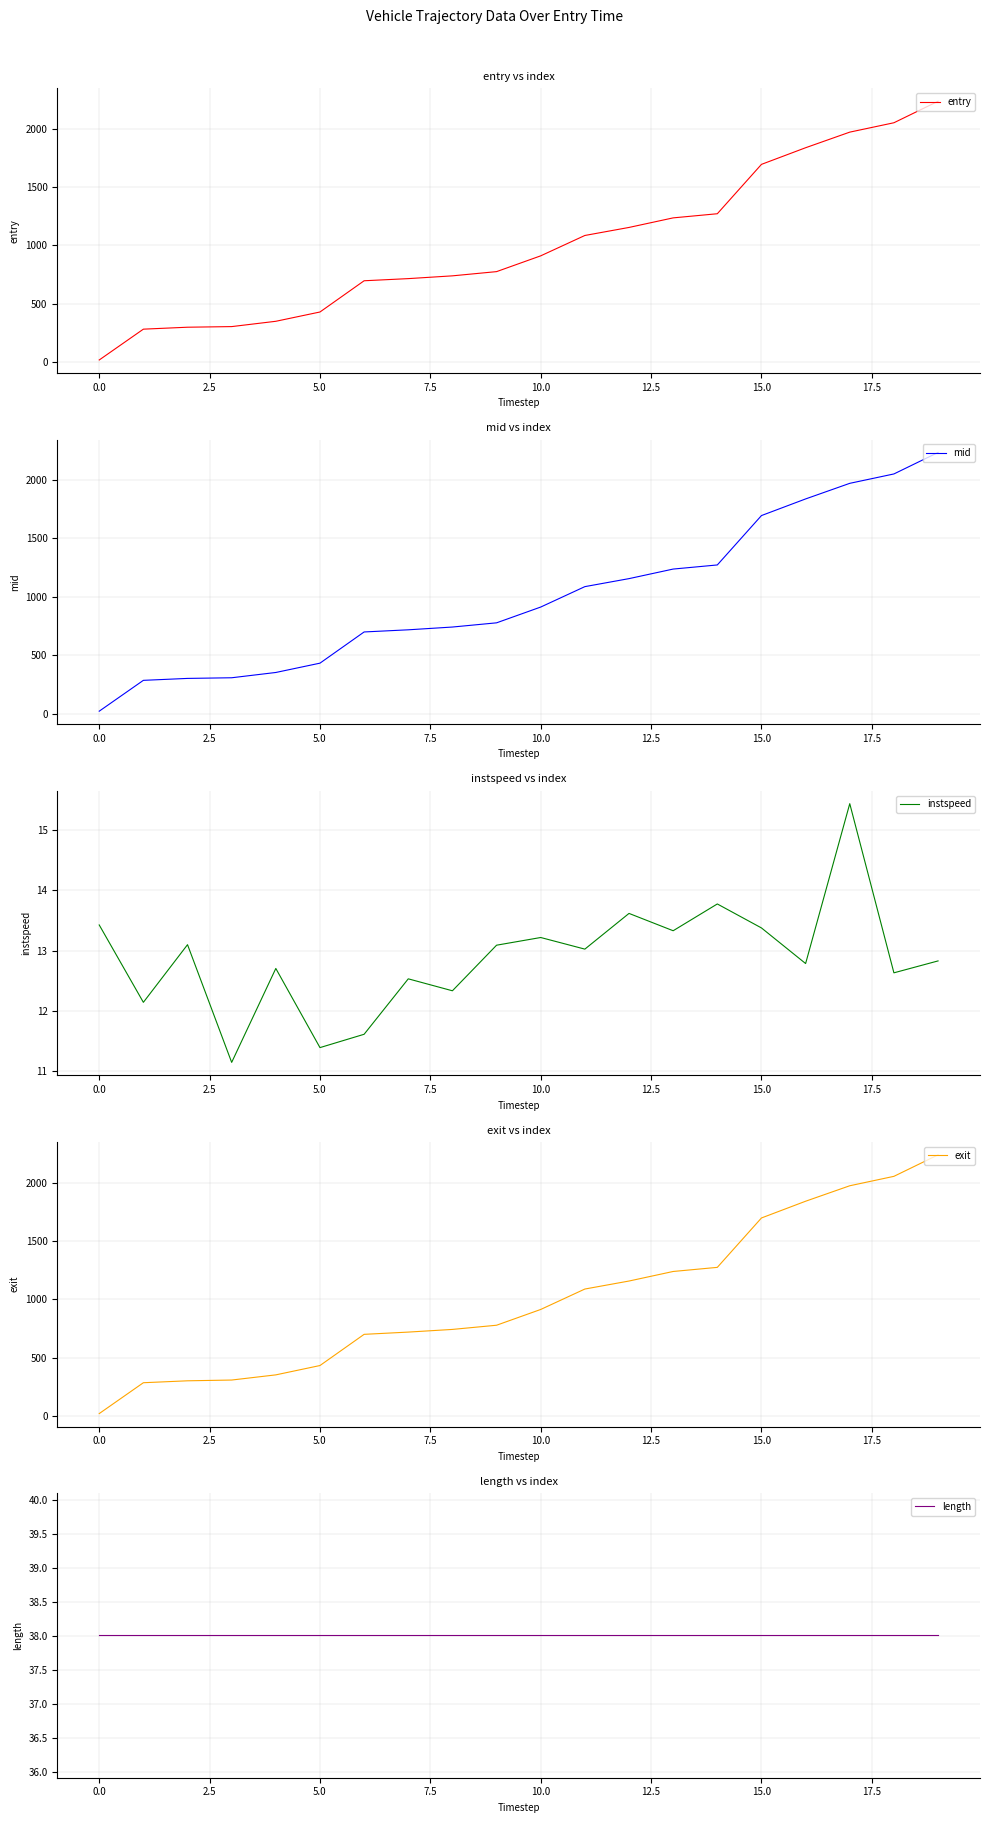

What is the highest value of the entry series?

2234.0